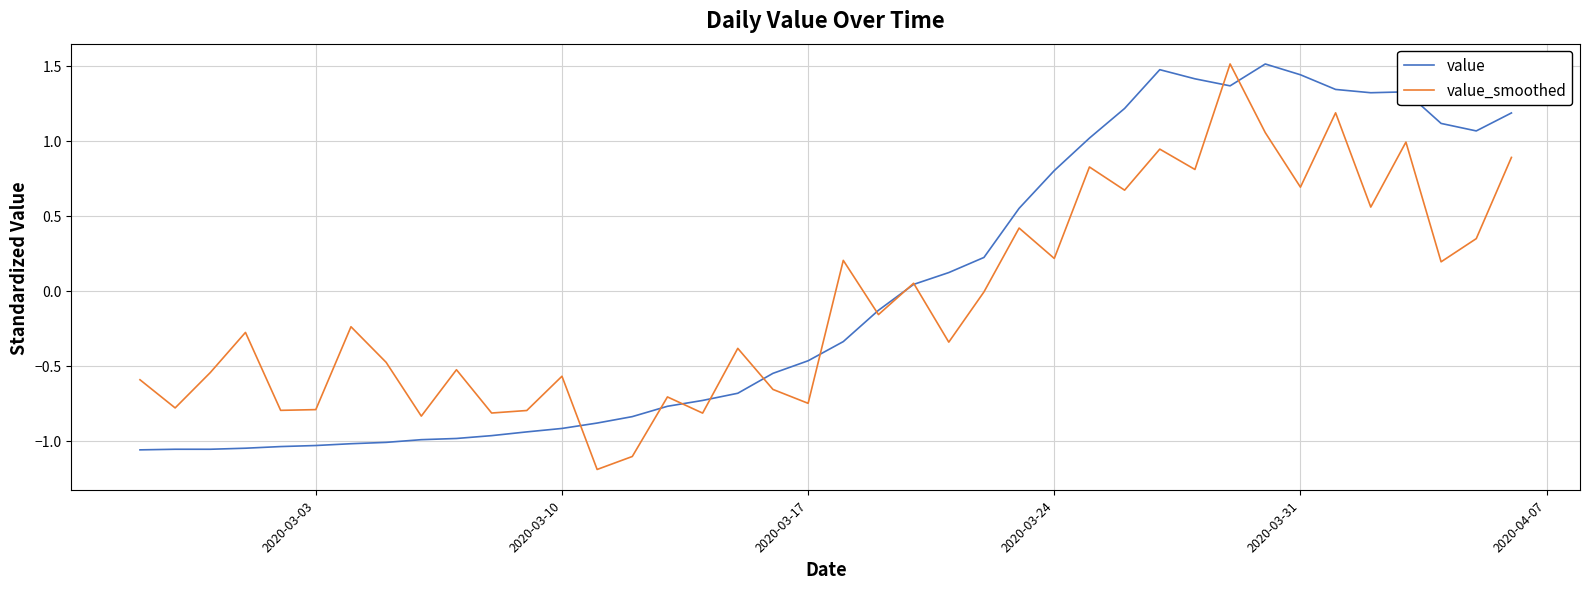

What is the difference between the maximum and second lowest values in the value series?

2.6